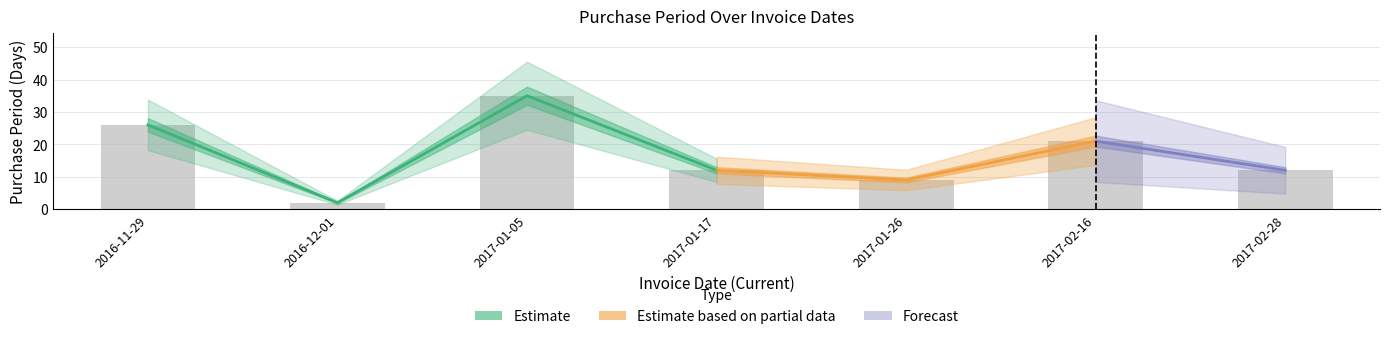

Does the chart contain any negative values?

No